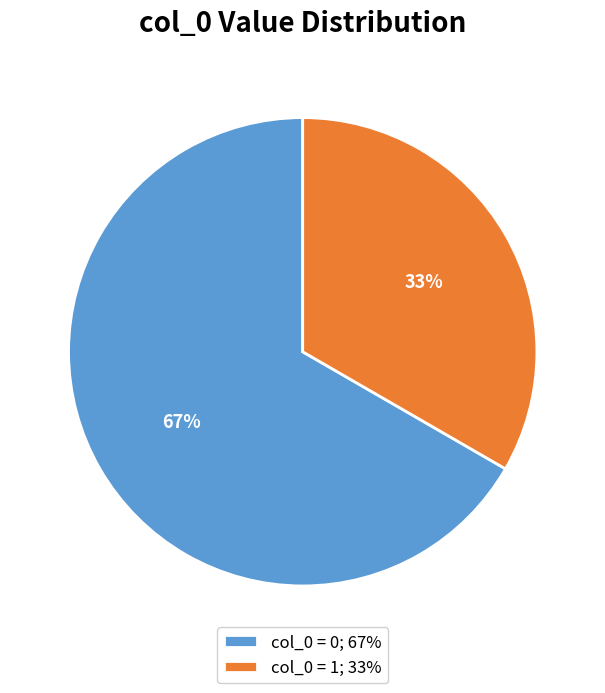

To the nearest percent, what is the average slice percentage?

50%